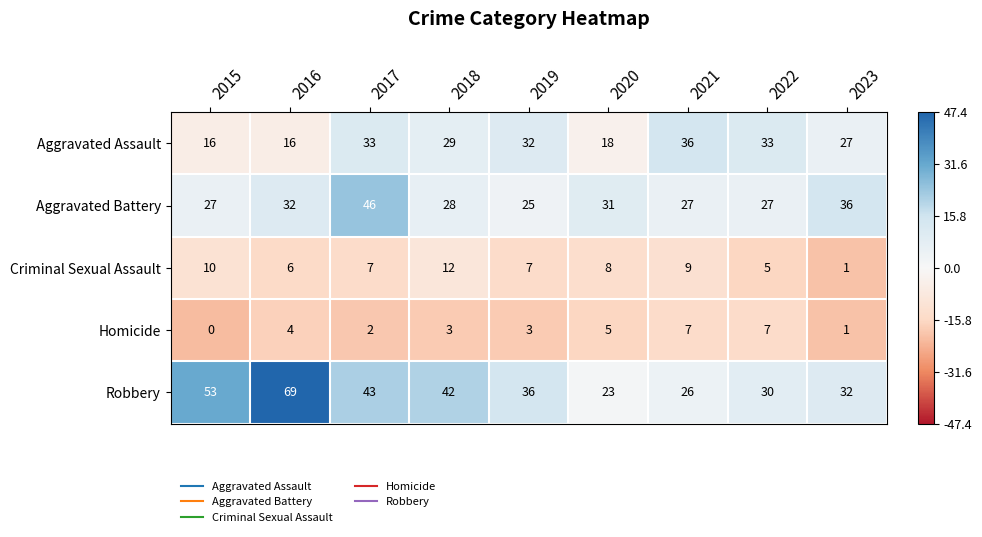

What is the total value across all series at 2018?

114